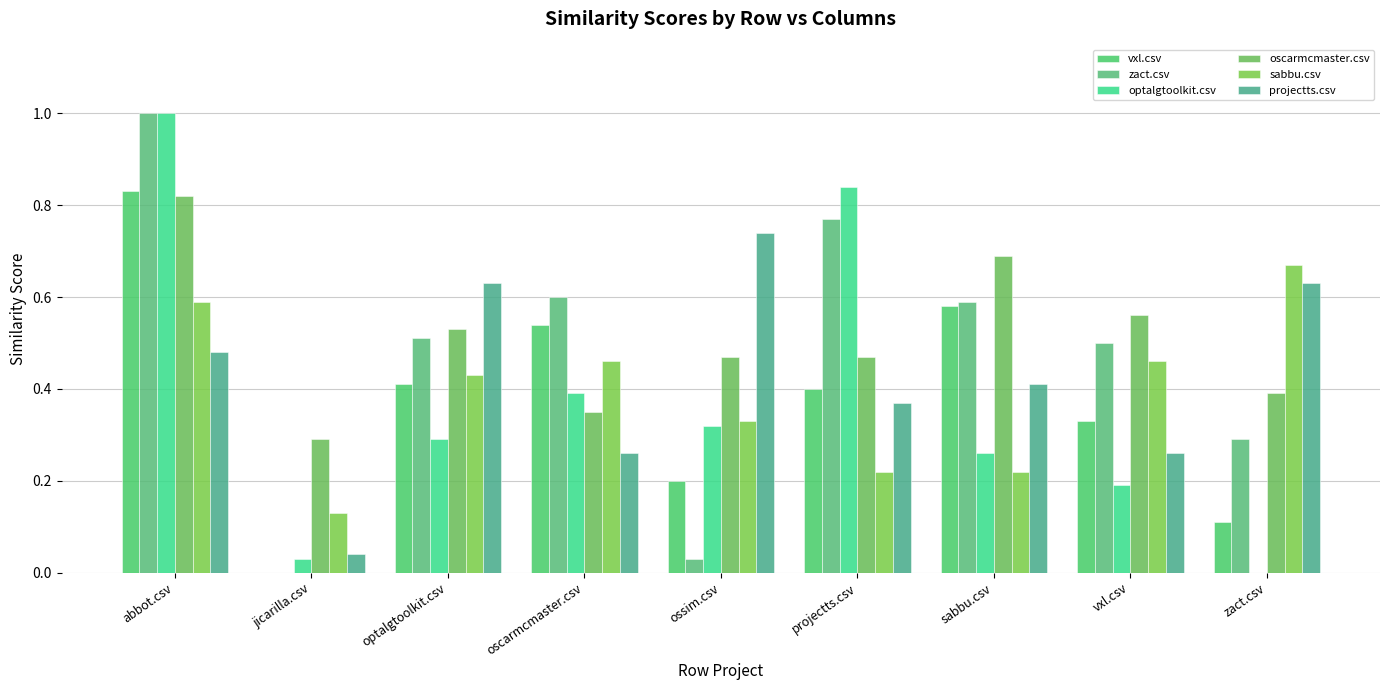

Count the number of categories in the chart.

9